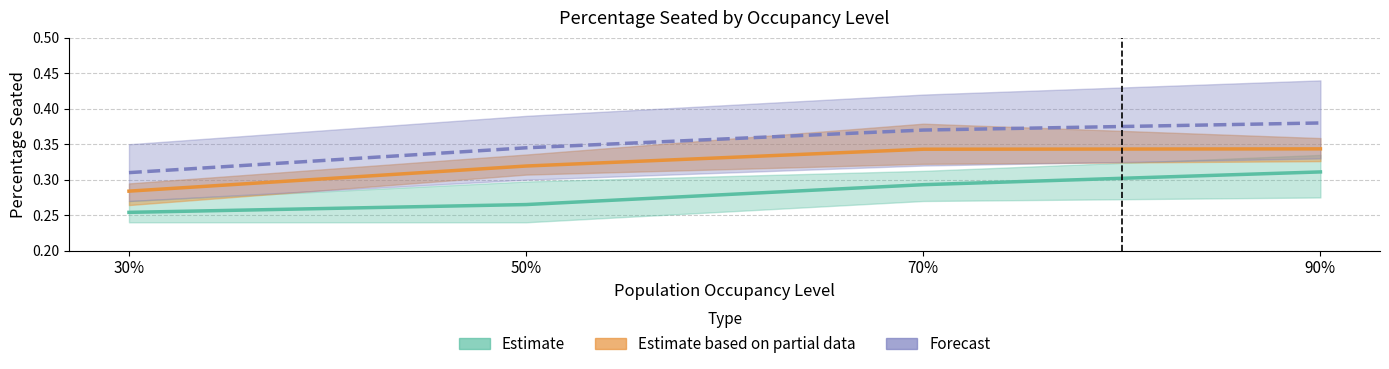

Between 50% and 30%, which is larger?

50%